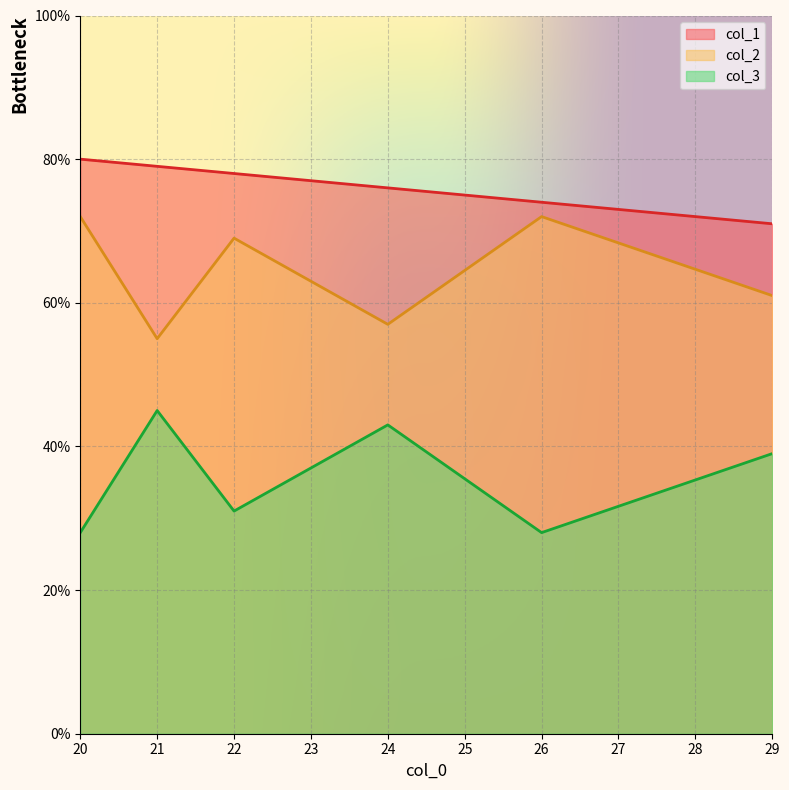

What is the total value across all series at 29?

171